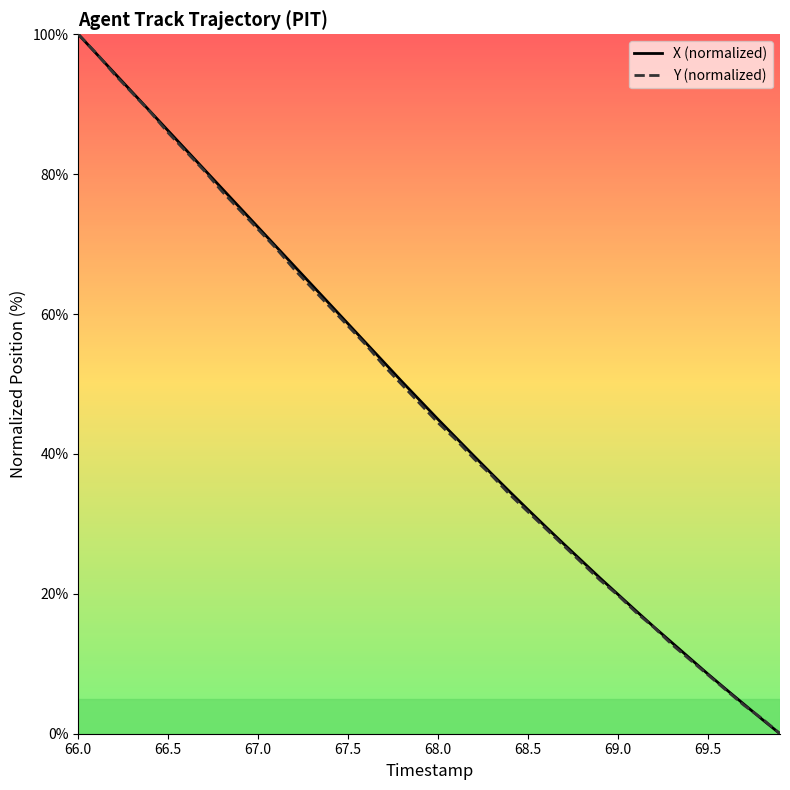

Does the chart have visible grid lines?

No